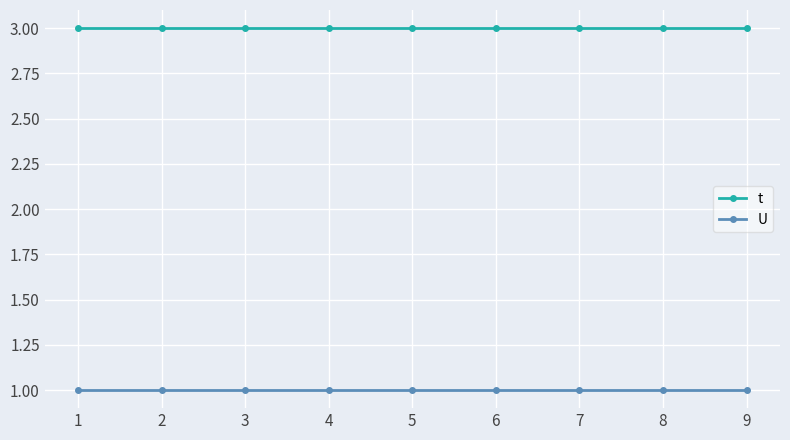

At how many categories does at least one series exceed 1?

9